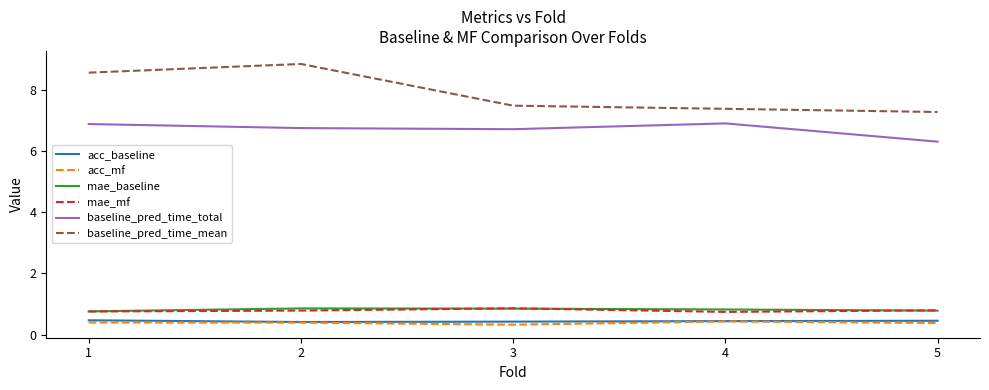

True or false: mae_baseline and acc_mf cross at least once.

False